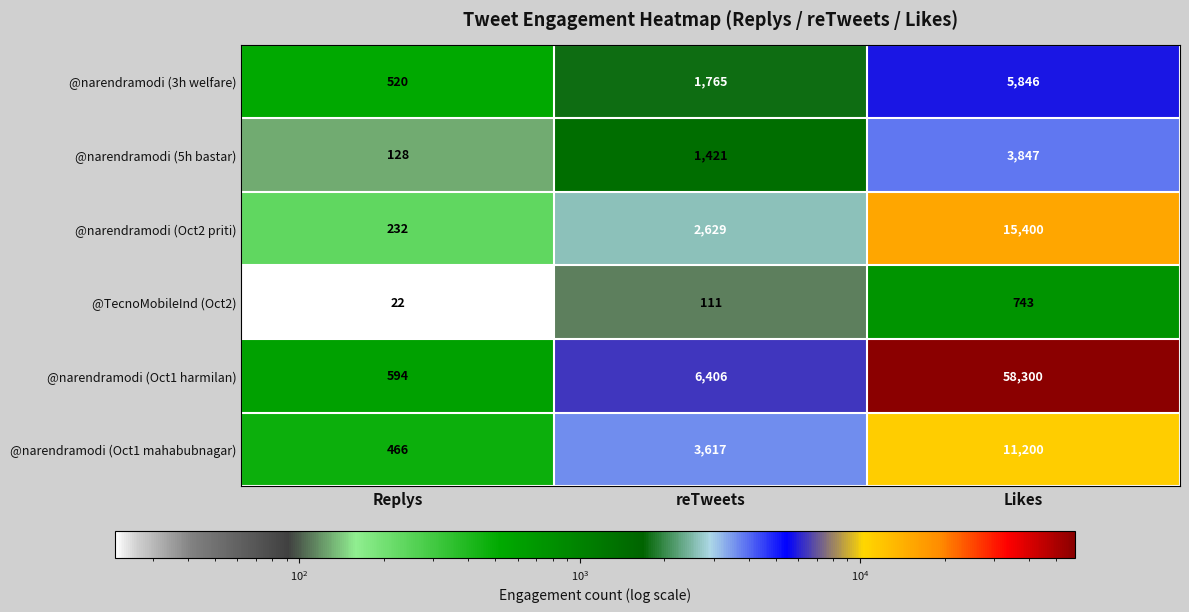

How many data points does each series have?

3